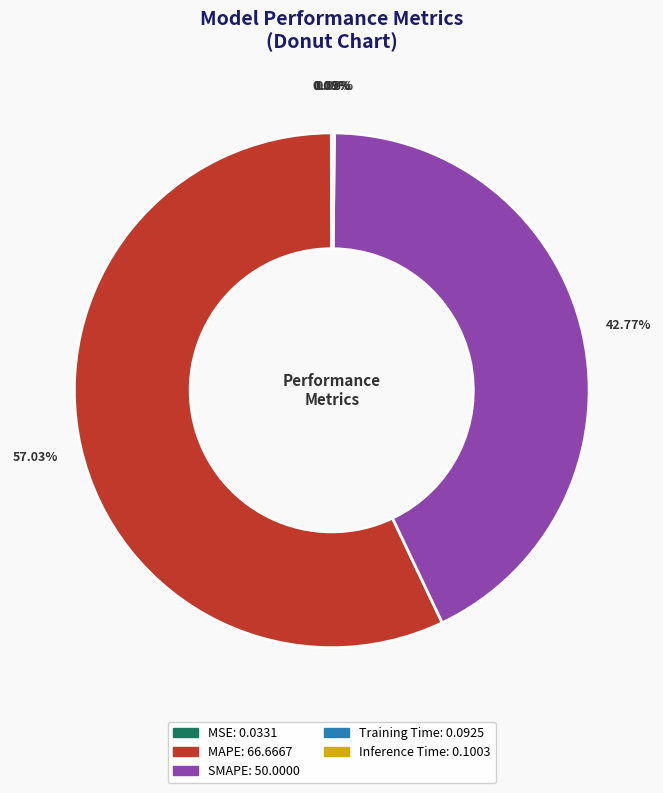

Is MAPE the majority of the pie?

Yes